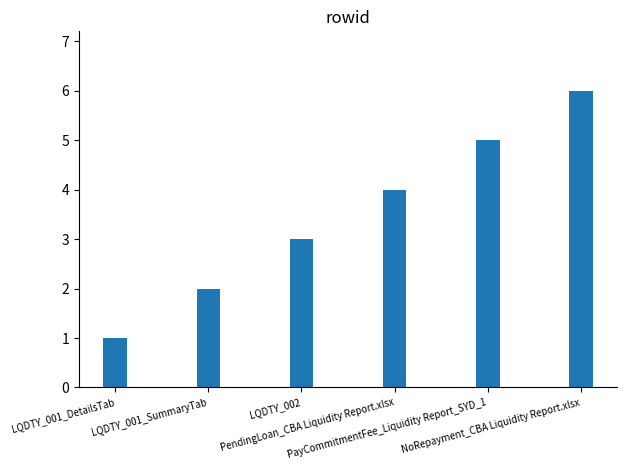

What is the difference between the maximum and minimum values?

5